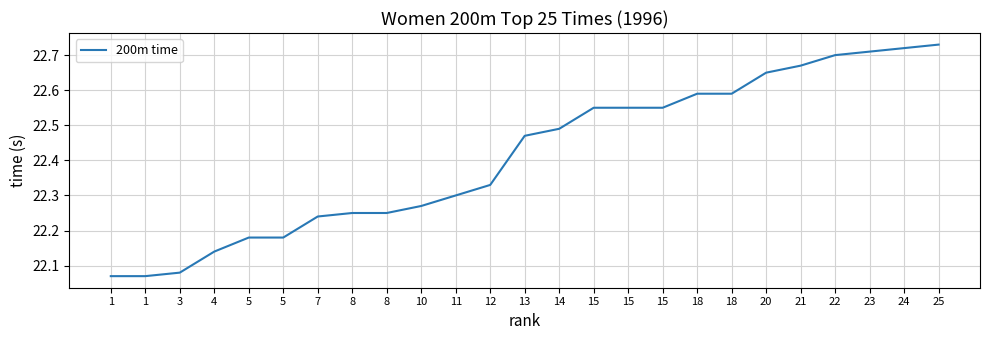

What is the greatest value displayed?

22.7